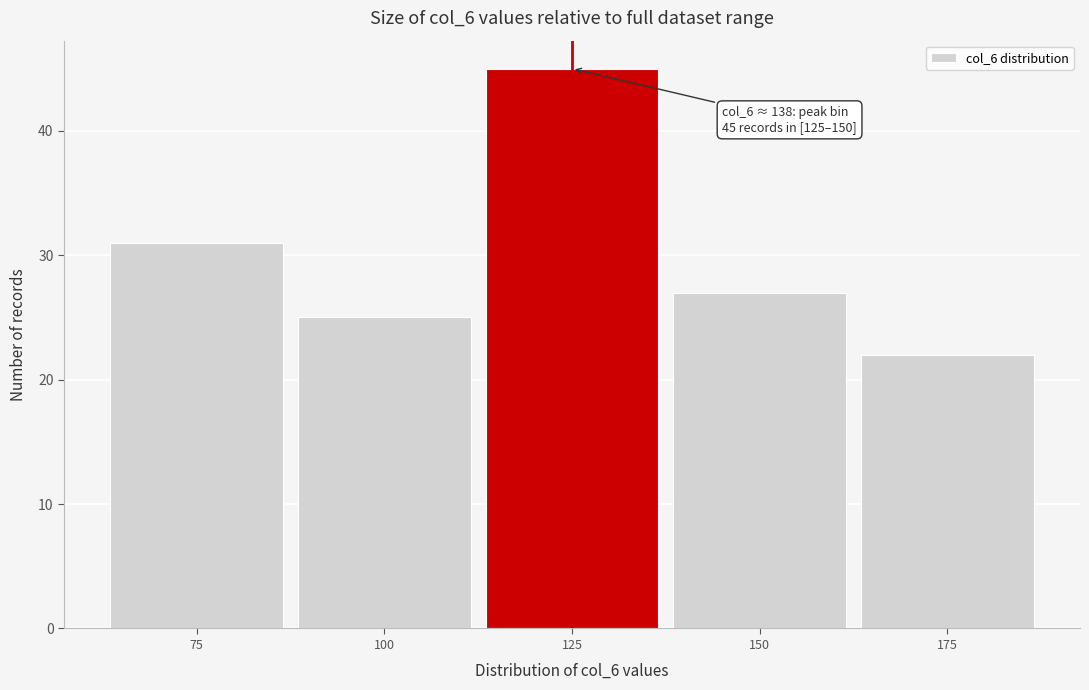

Reading left to right, transcribe all the data shown in this chart.

75=31	100=25	125=45	150=27	175=22